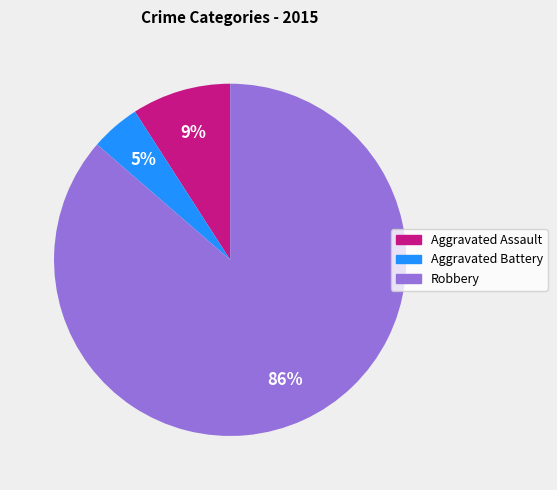

Combined, do Aggravated Assault and Robbery account for over 50%?

Yes